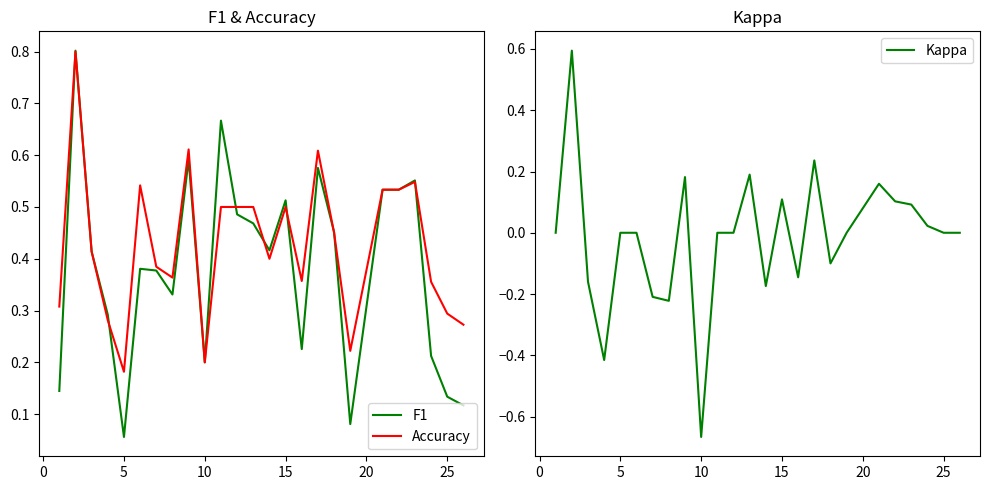

How many values in the Kappa series exceed 0?

9